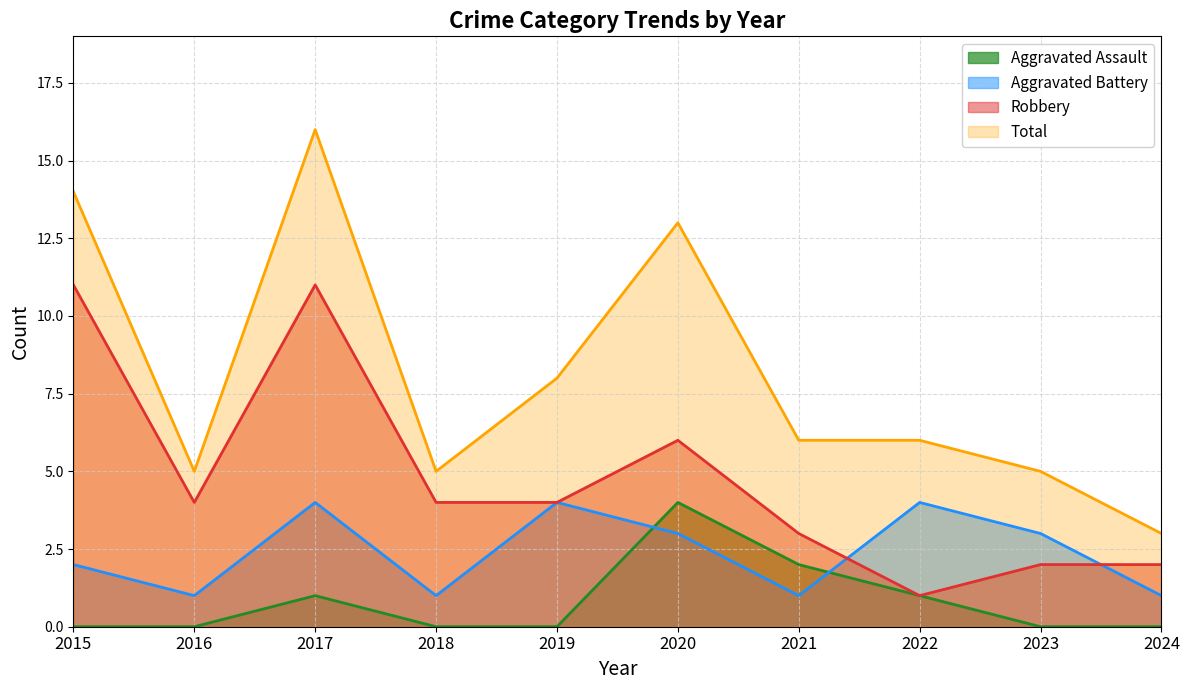

At which label does Total reach its minimum?

2024